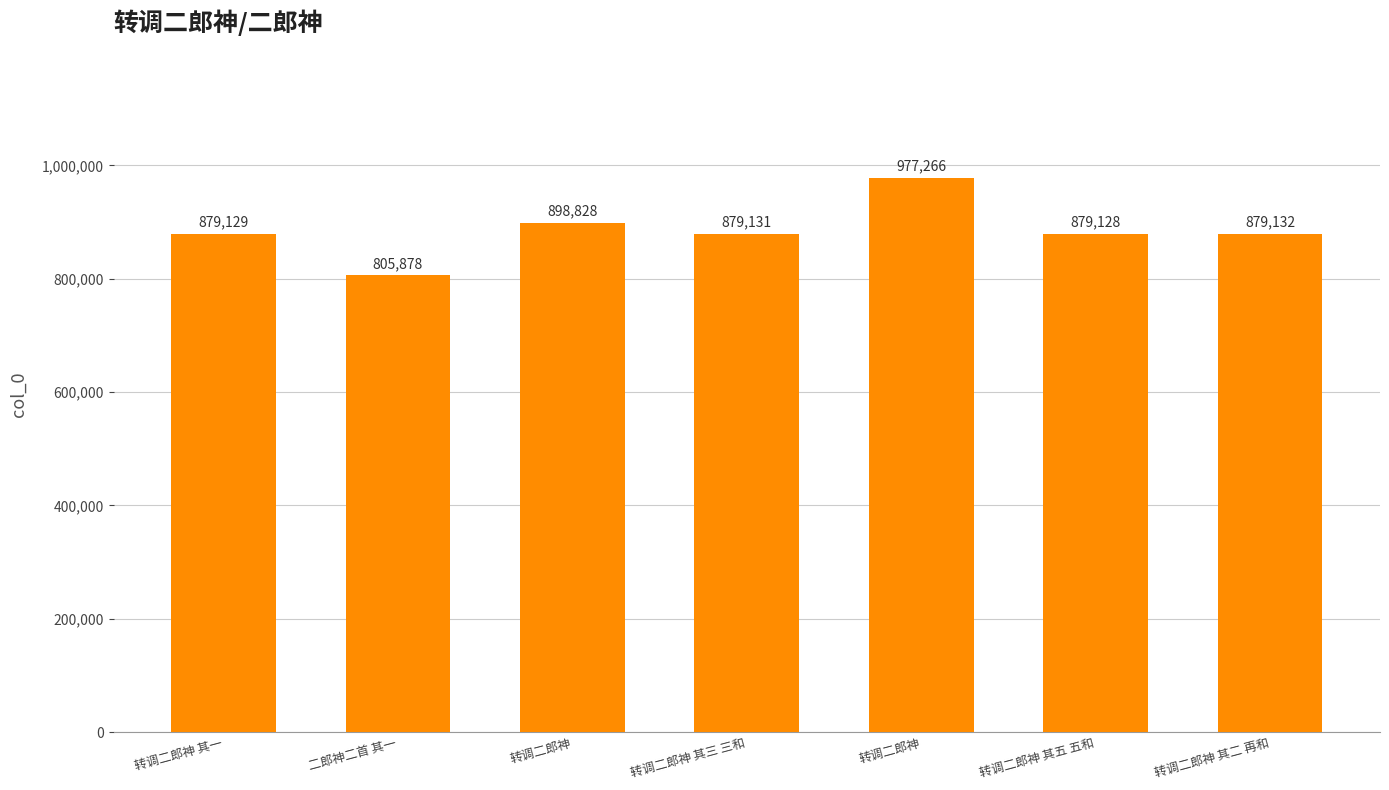

What is the change in value from 转调二郎神 to 转调二郎神 其三 三和?

-19697